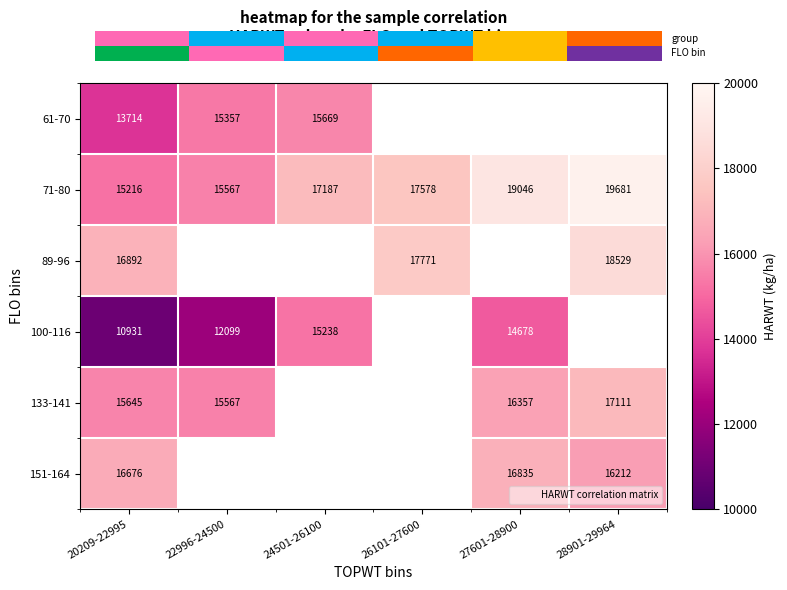

What is the smallest value displayed?

10931.0